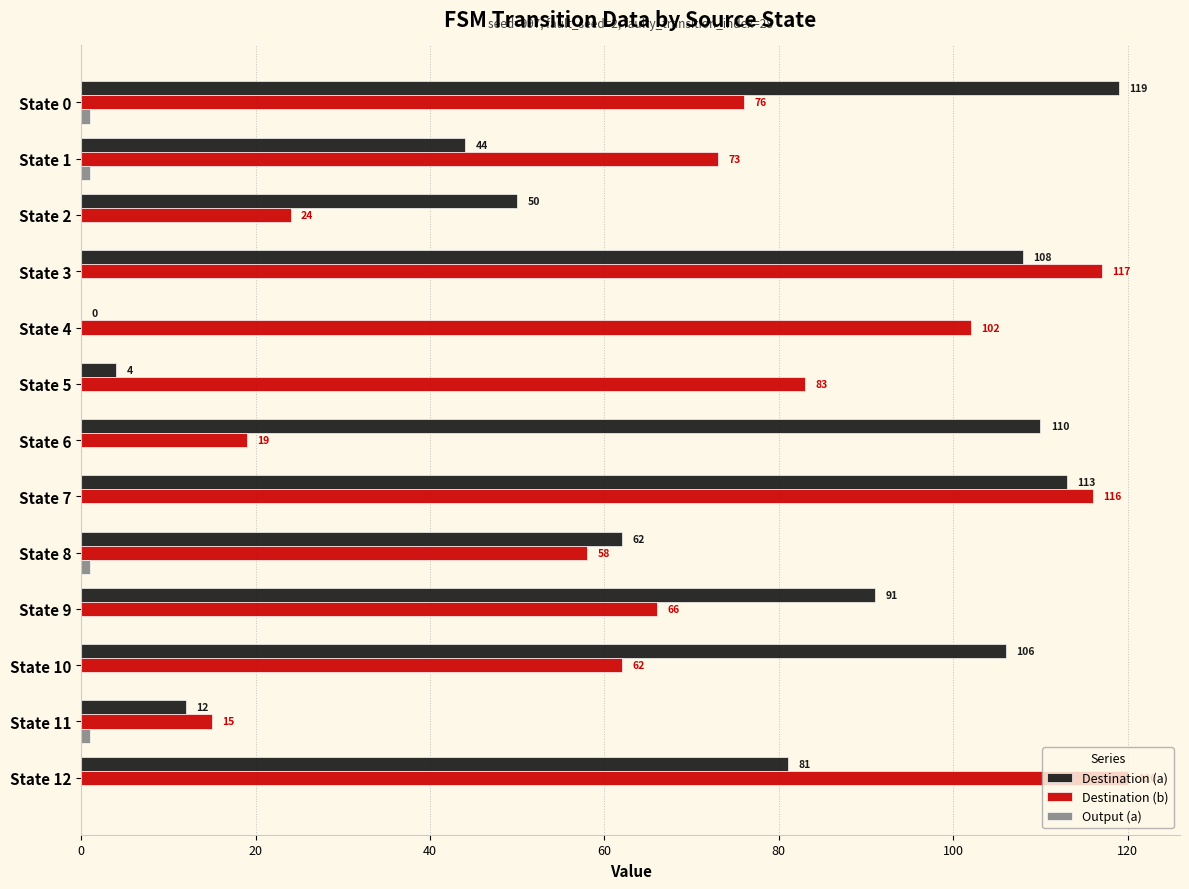

What is the total value across all series at State 1?

118